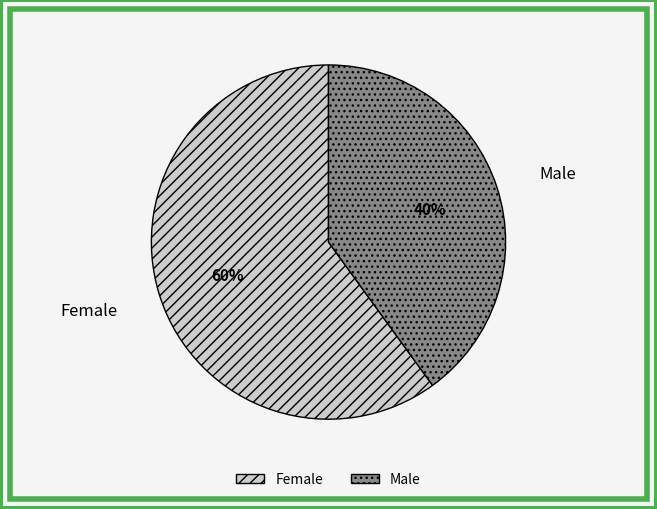

Count the number of slices in the pie.

2